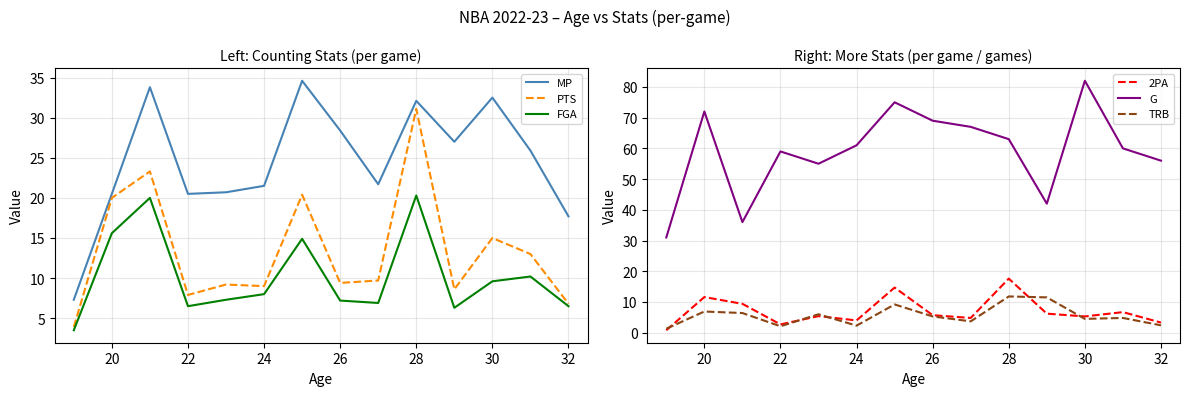

Where is PTS nearest to the value 17?

30